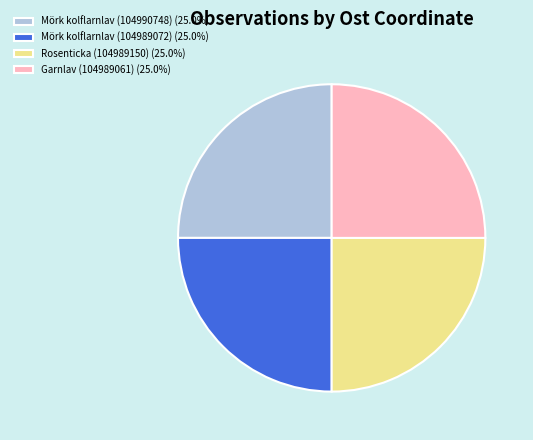

The Rosenticka (104989150) slice represents 34% of the pie. True or false?

False